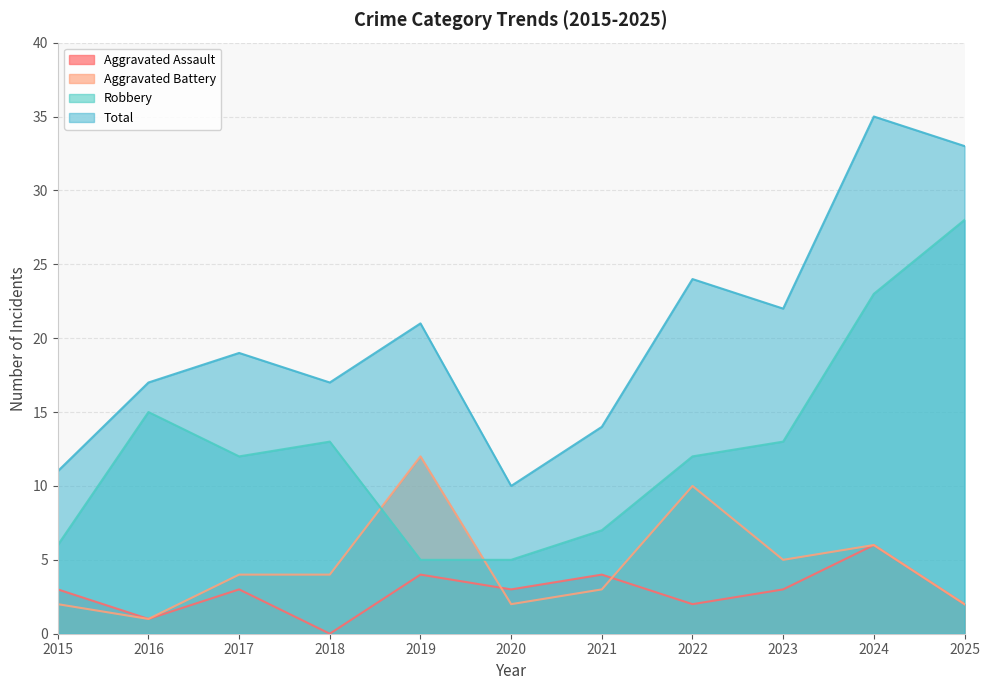

True or false: Aggravated Battery and Total cross at least once.

False